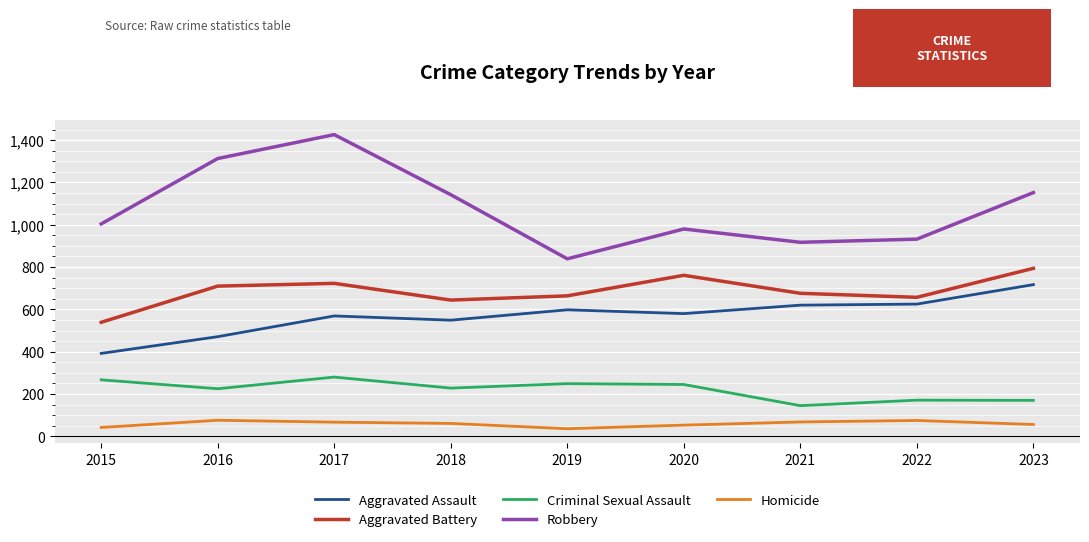

What is the highest value of the Robbery series?

1426